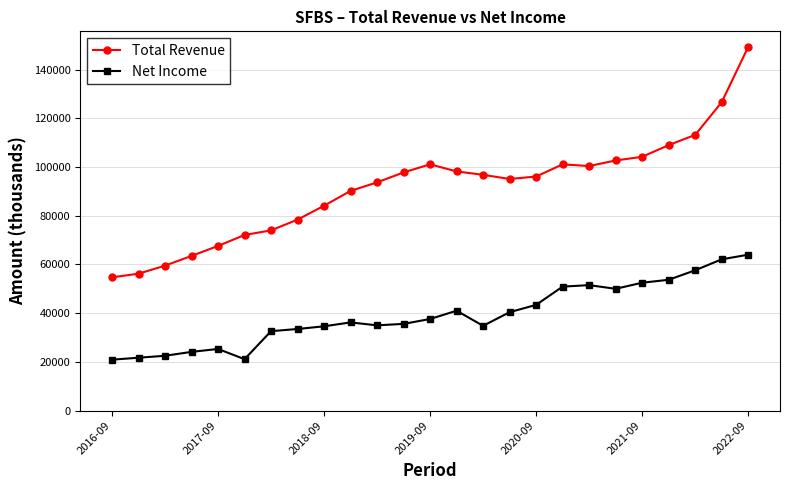

Which series has the largest total across all categories?

Total Revenue